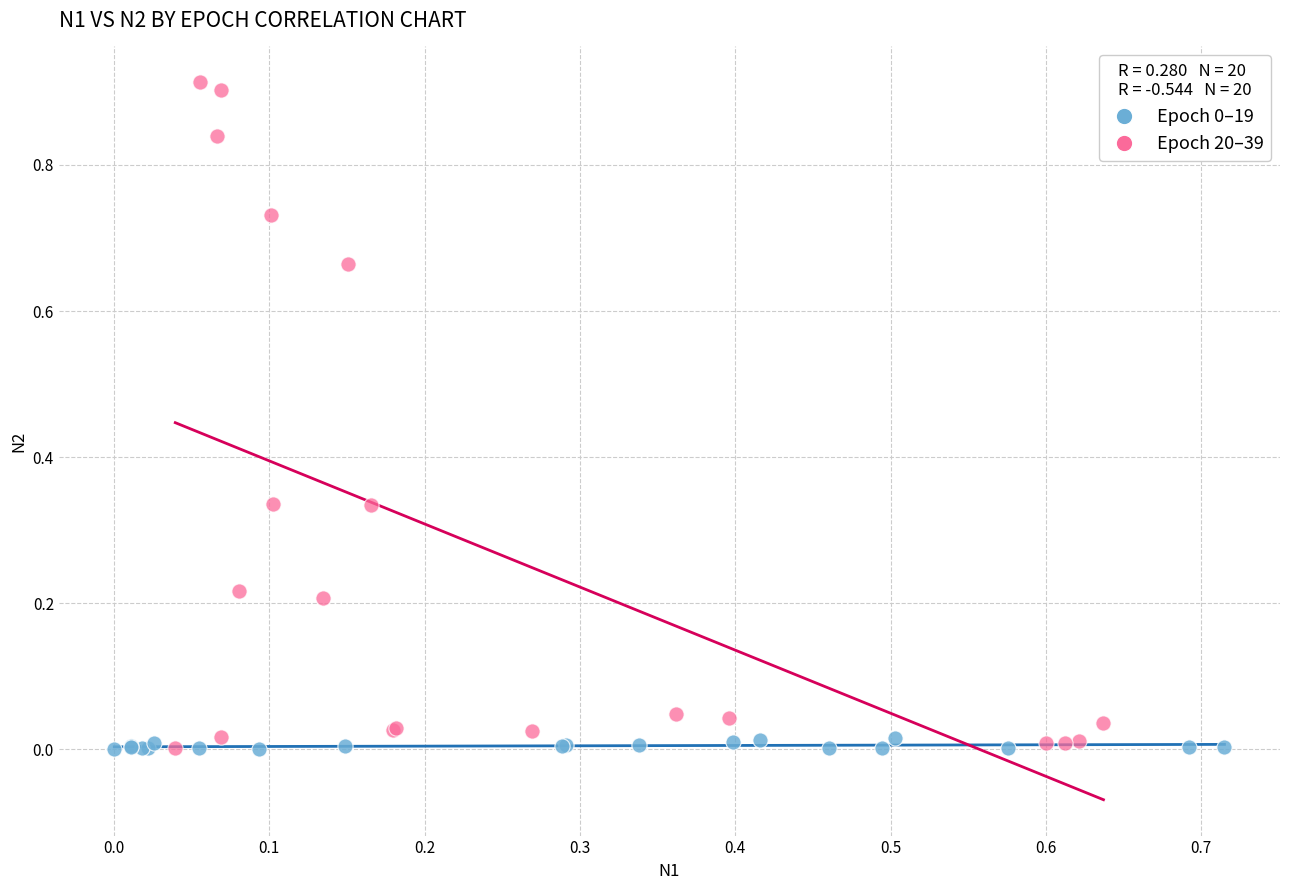

Which series reaches the maximum Y coordinate?

Epoch 20–39